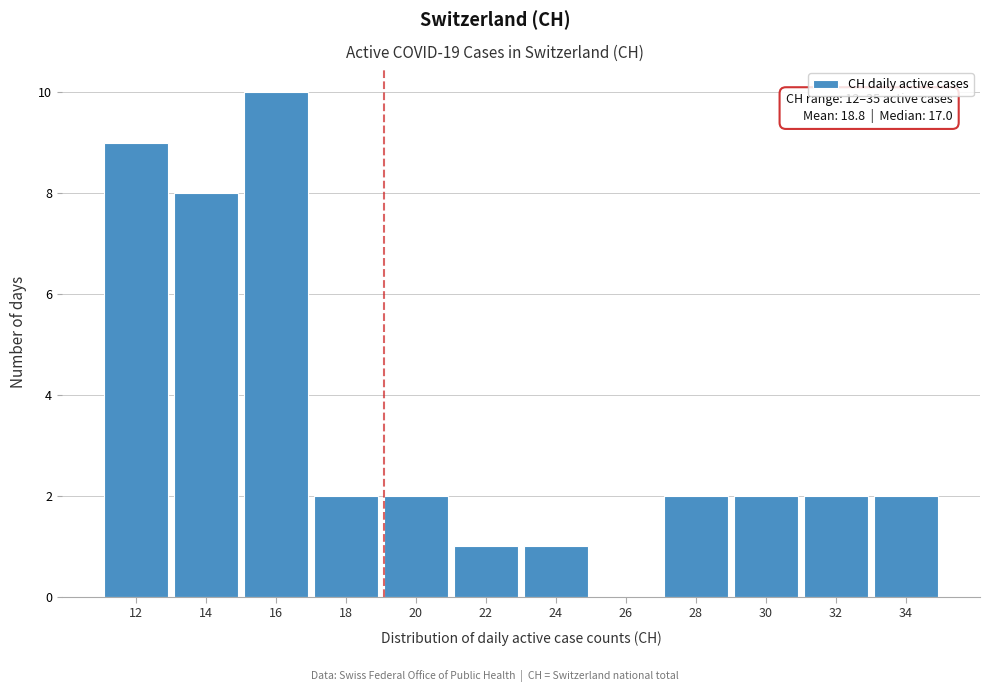

Reading left to right, transcribe all the data shown in this chart.

12=9	14=8	16=10	18=2	20=2	22=1	24=1	26=0	28=2	30=2	32=2	34=2